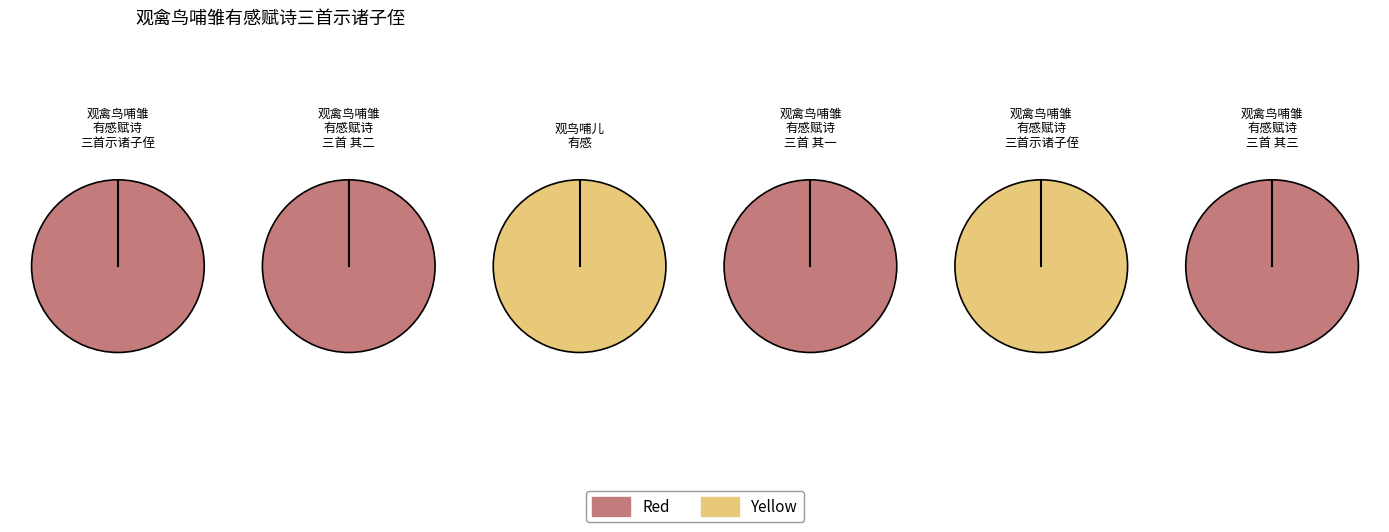

How many segments does this pie chart have?

6